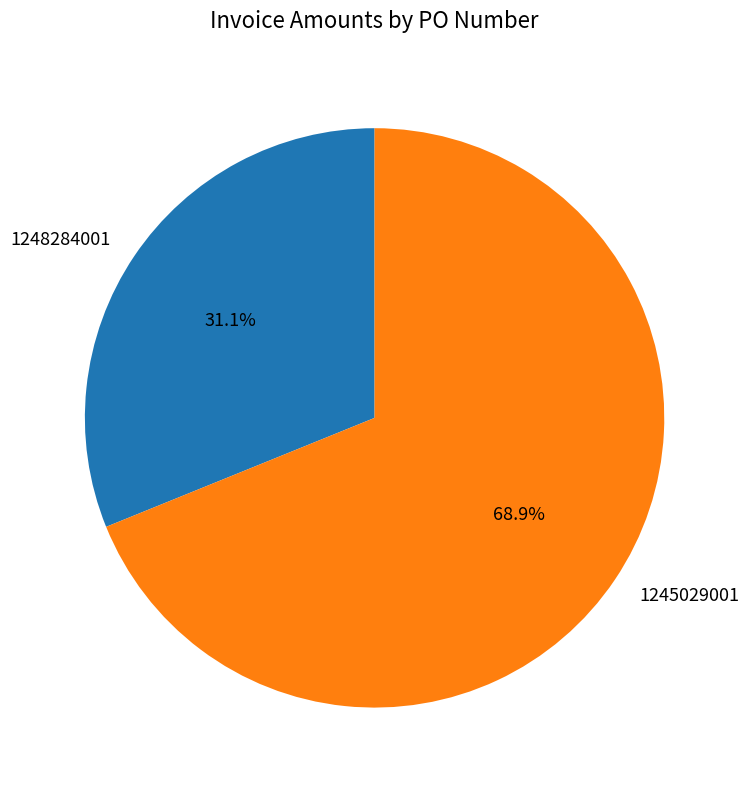

Which slice is the largest?

1245029001